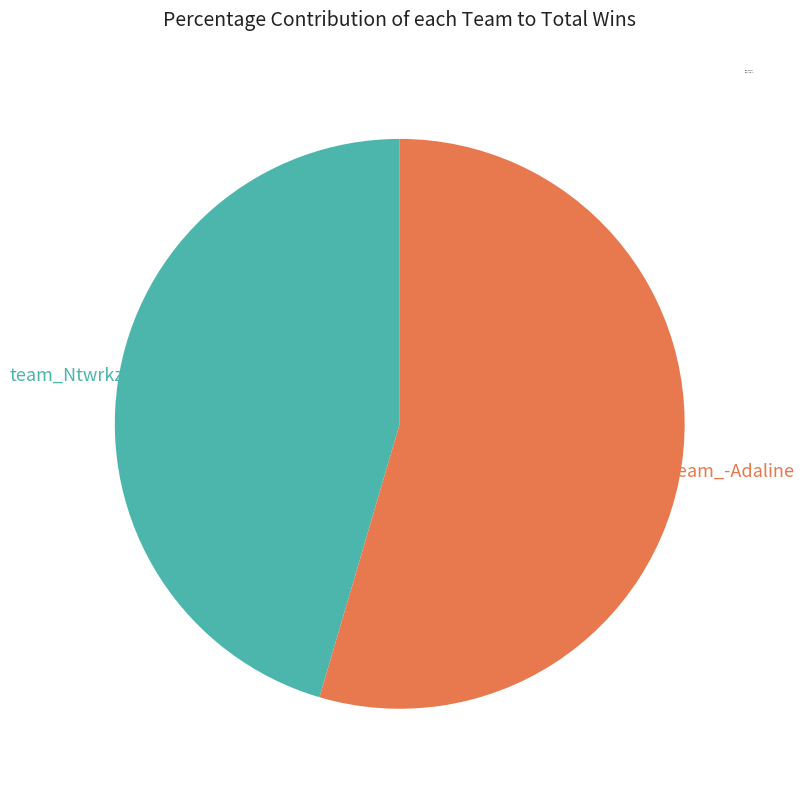

To the nearest percent, what is the difference between the team_-Adaline and team_Ntwrkz slice percentages?

9%